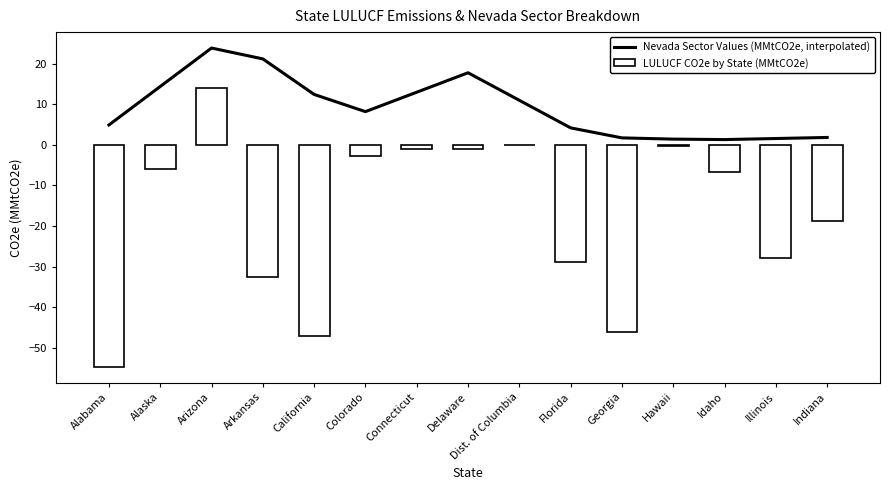

Reading right to left, list all the values displayed in this chart.

Nevada Sector Values (MMtCO2e, interpolated): 1.8	1.6	1.3	1.4	1.7	4.2	11.0	17.8	13.0	8.2	12.4	21.2	23.9	14.4	4.9
LULUCF CO2e by State (MMtCO2e): -18.8	-27.9	-6.7	-0.3	-46.2	-28.8	-0.1	-1.1	-1.0	-2.7	-47.1	-32.6	14.1	-5.9	-54.7